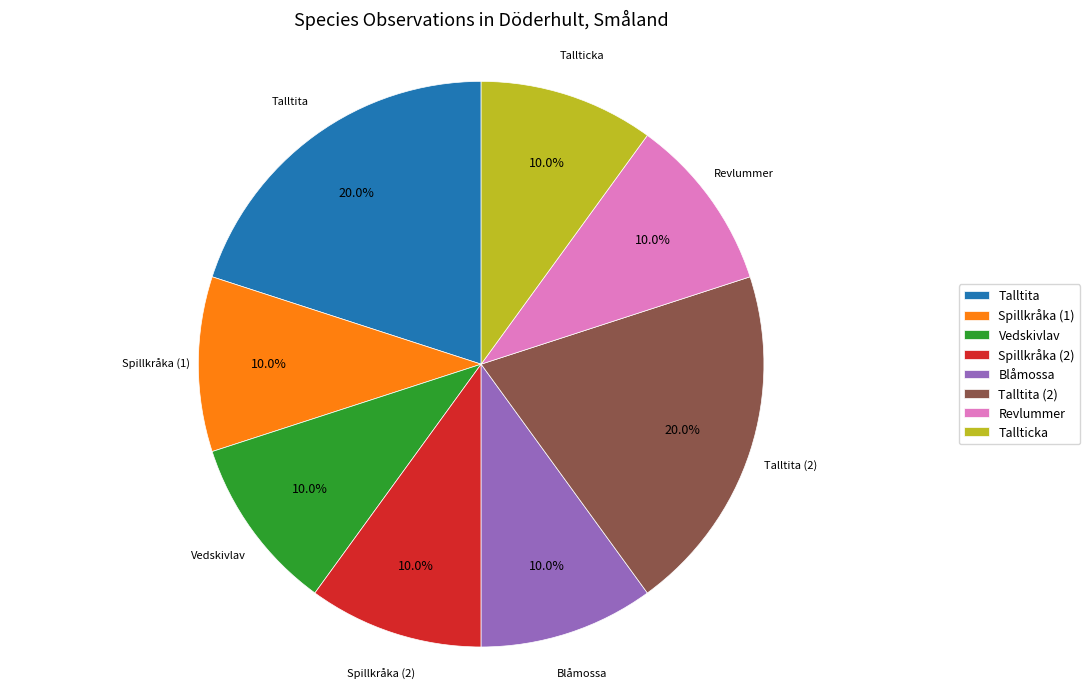

How much of the chart is everything except Tallticka?

90.0%